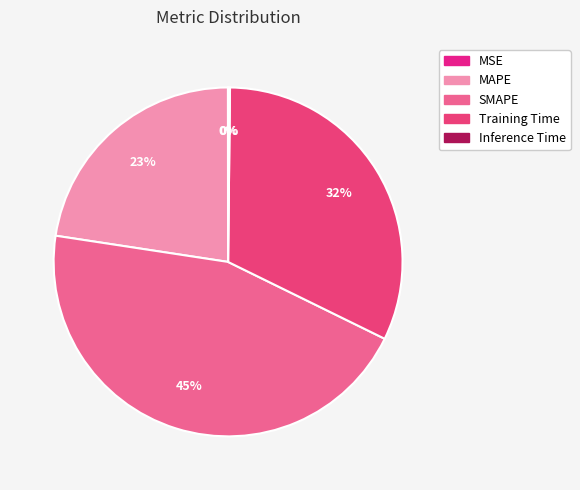

Combined, what portion of the pie is MSE and Training Time?

32.1%